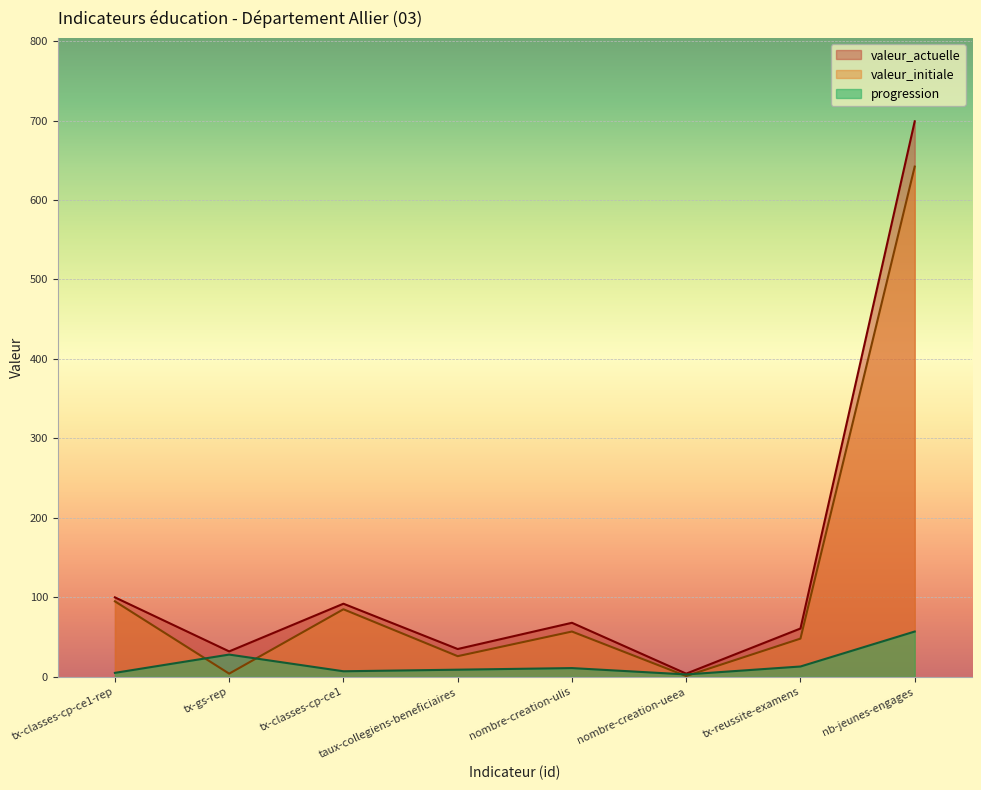

True or false: valeur_initiale has more than 1 interior local peaks.

True